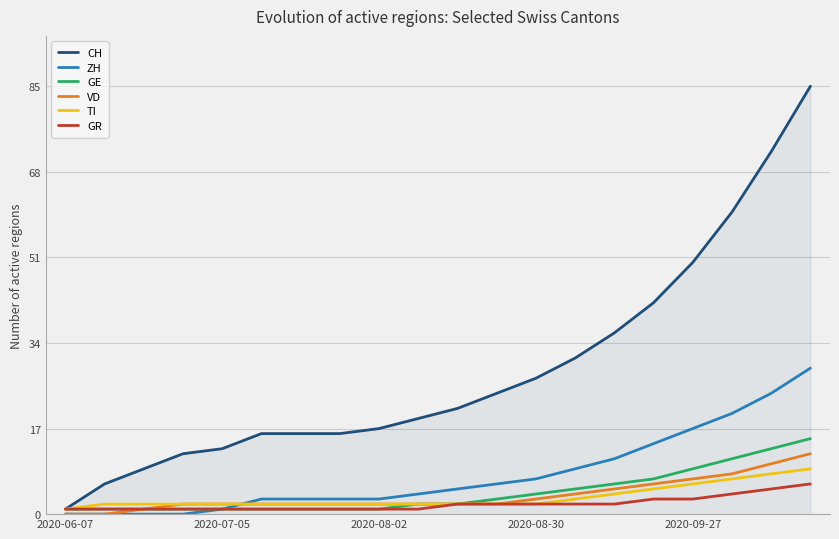

Which series has the widest spread of values?

CH